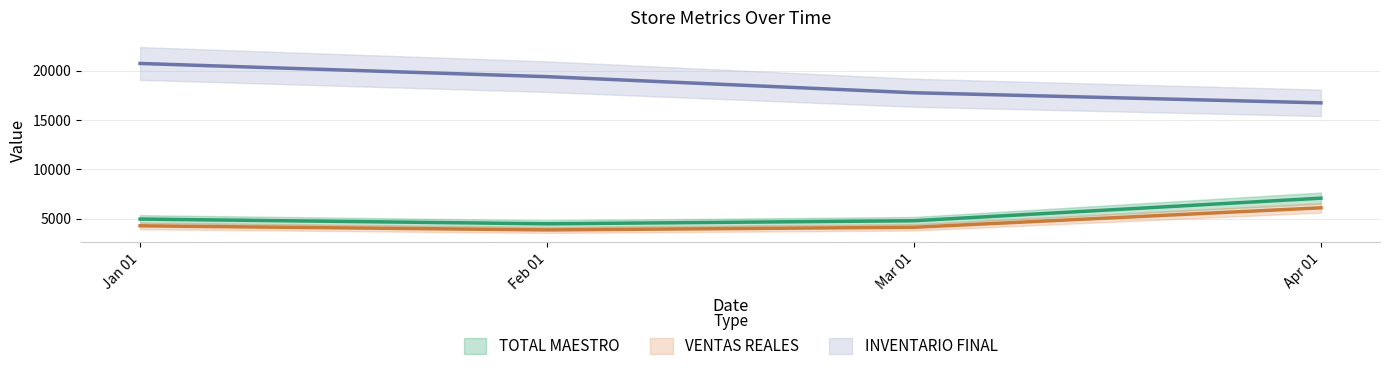

True or false: TOTAL MAESTRO (line) and VENTAS REALES (line) cross at least once.

False